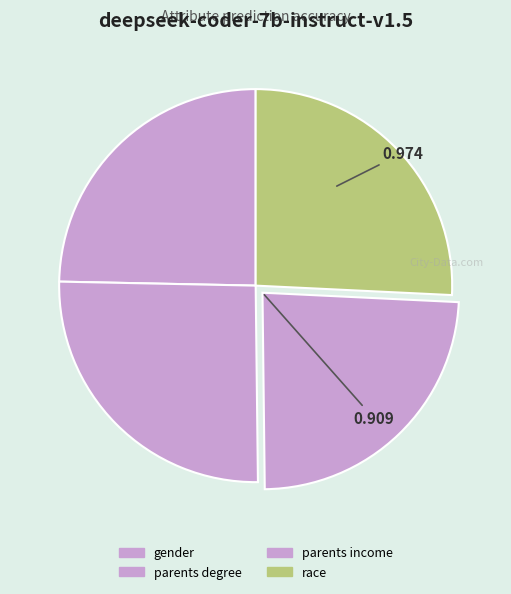

Rank the categories by value from highest to lowest.

race, parents degree, gender, parents income